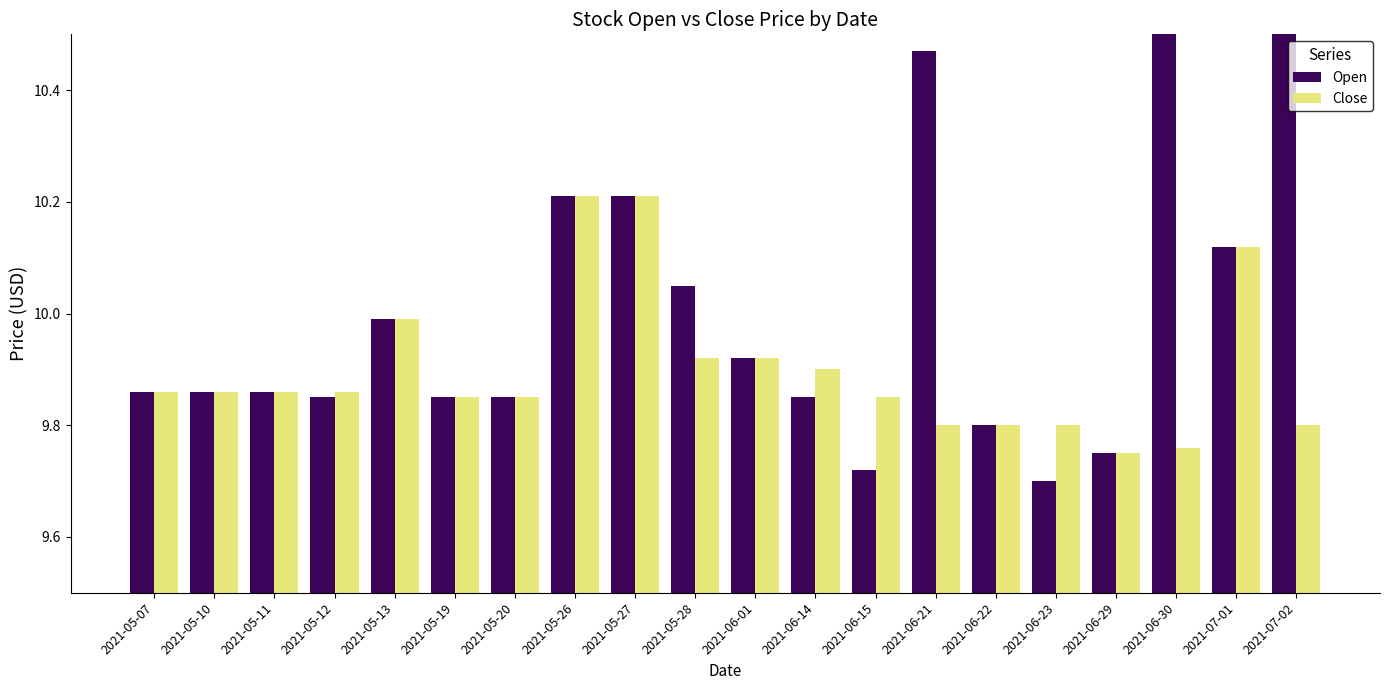

The Close series shows 3.3 at 2021-06-30. True or false?

False